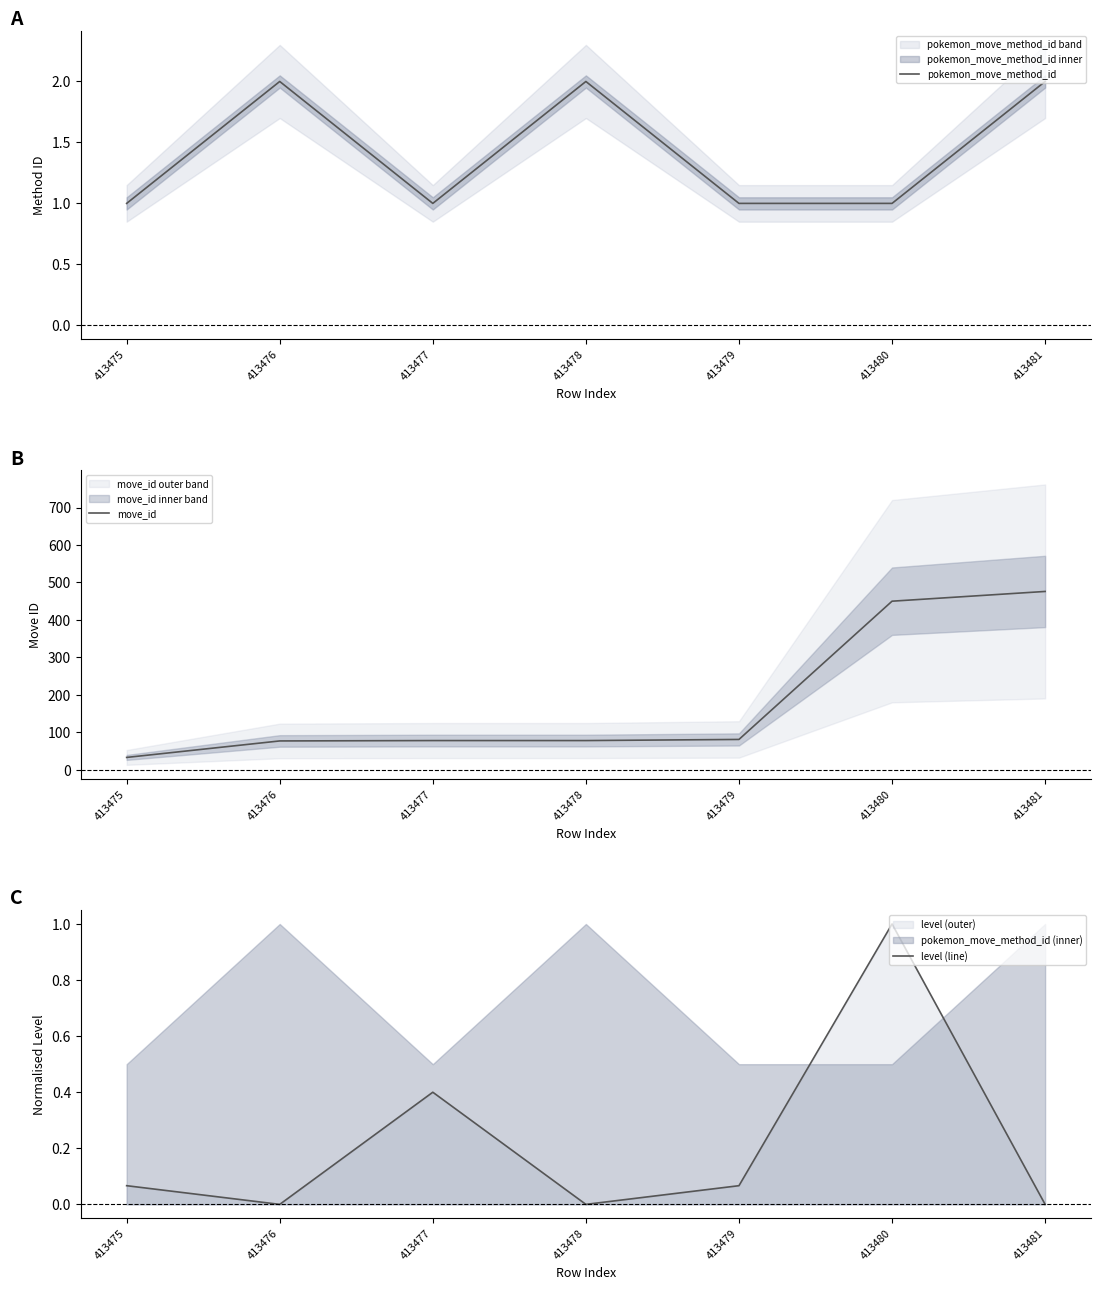

Reading left to right, extract all data points from this chart.

pokemon_move_method_id: 1.0	2.0	1.0	2.0	1.0	1.0	2.0
move_id: 33.0	77.0	78.0	78.0	81.0	450.0	476.0
level (line): 0.1	0.0	0.4	0.0	0.1	1.0	0.0